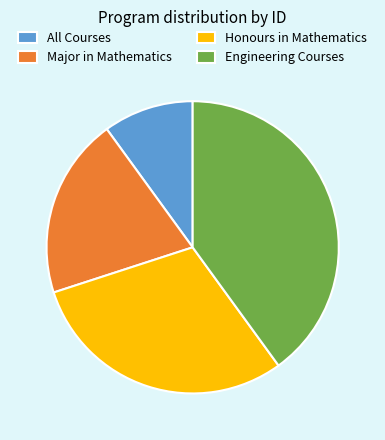

Which category has the smallest portion of the pie?

All Courses